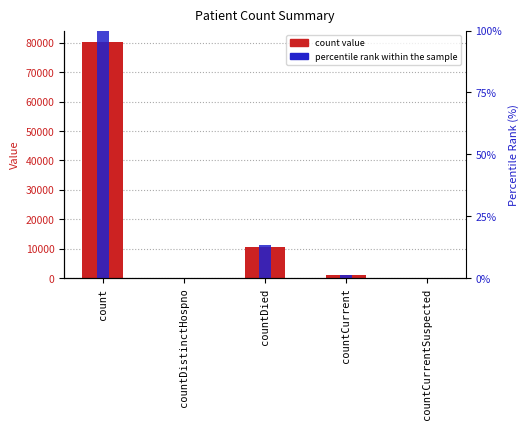

What is the label of the 5th bar from the right?

count